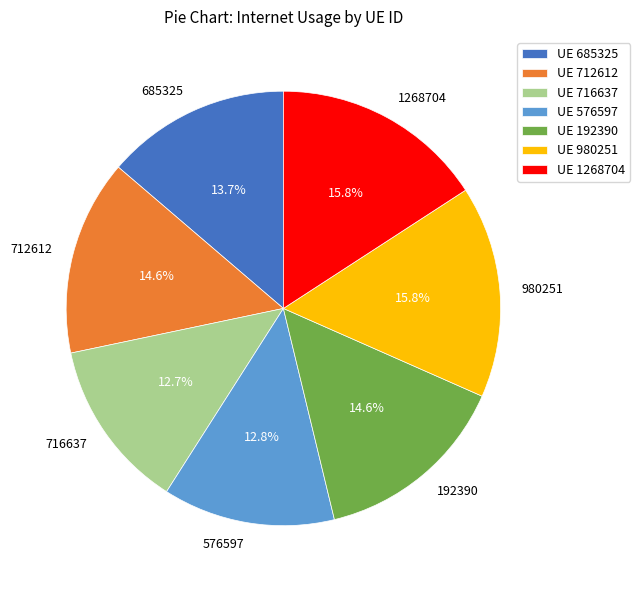

To the nearest percent, what is the average slice percentage?

14%